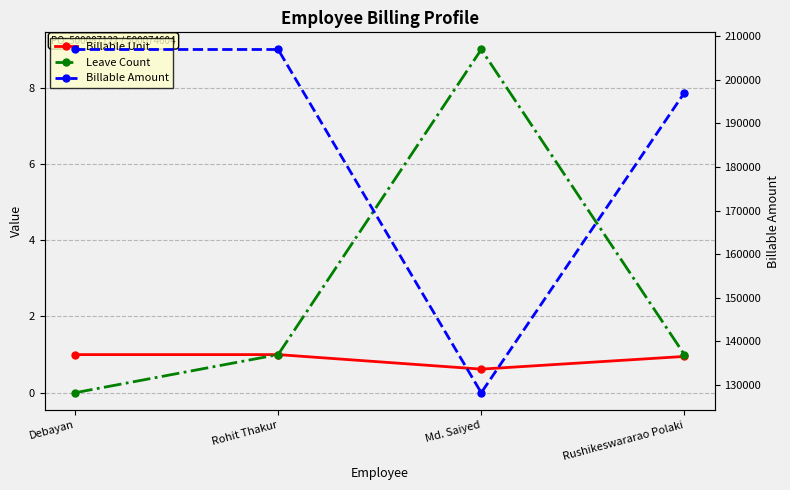

Which label corresponds to the largest value in the chart?

Debayan